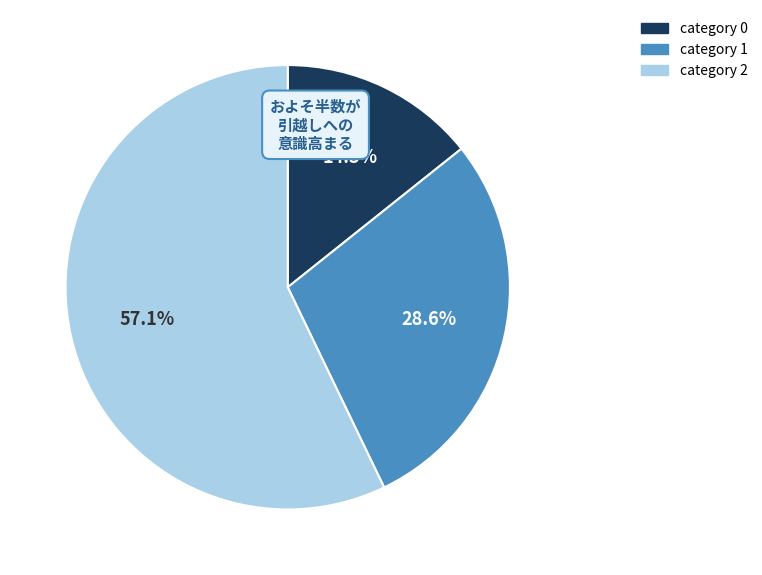

Is there a majority slice in this chart?

Yes